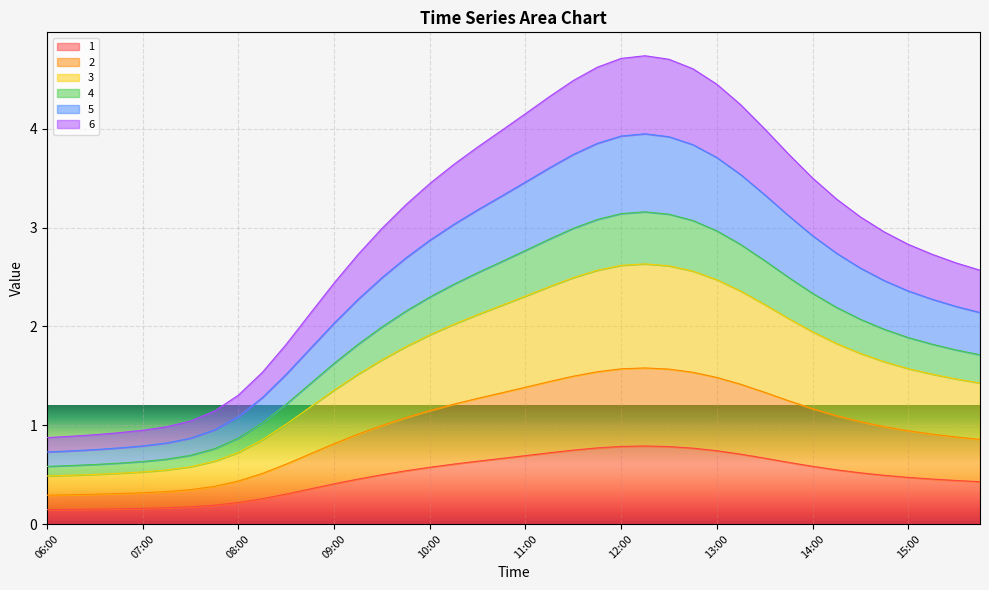

What is the difference between the 1 values at 14:15 and 12:30?

0.2